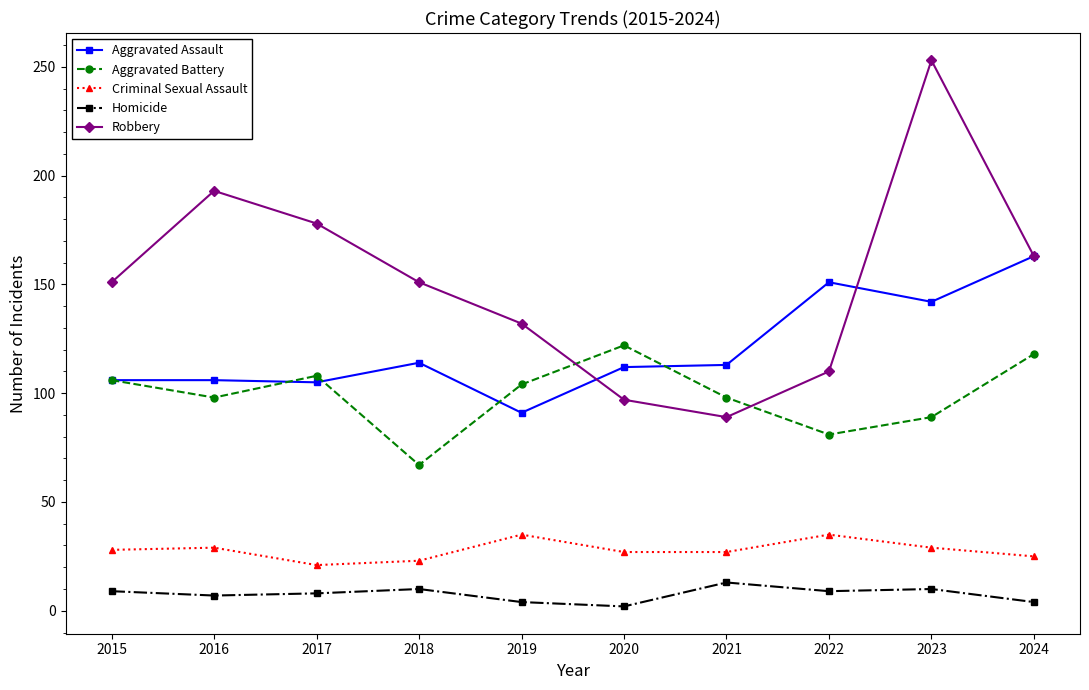

How many distinct data groups are displayed?

5